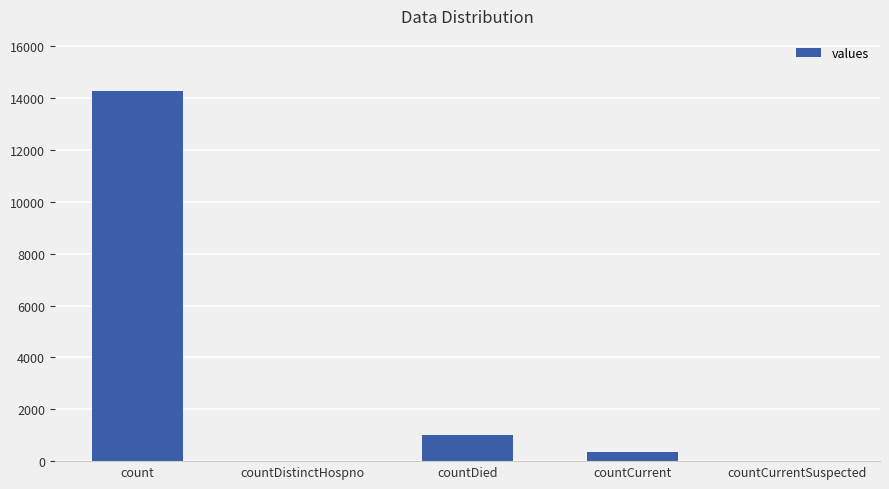

Reading left to right, list all the values displayed in this chart.

14258	0	1017	334	0